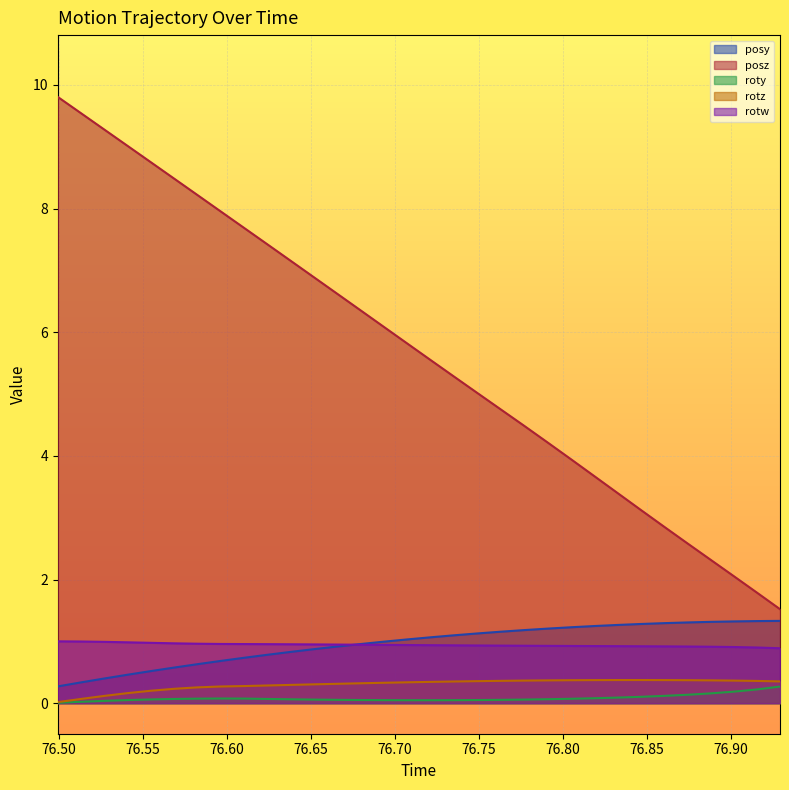

At how many categories does at least one series exceed 0?

32